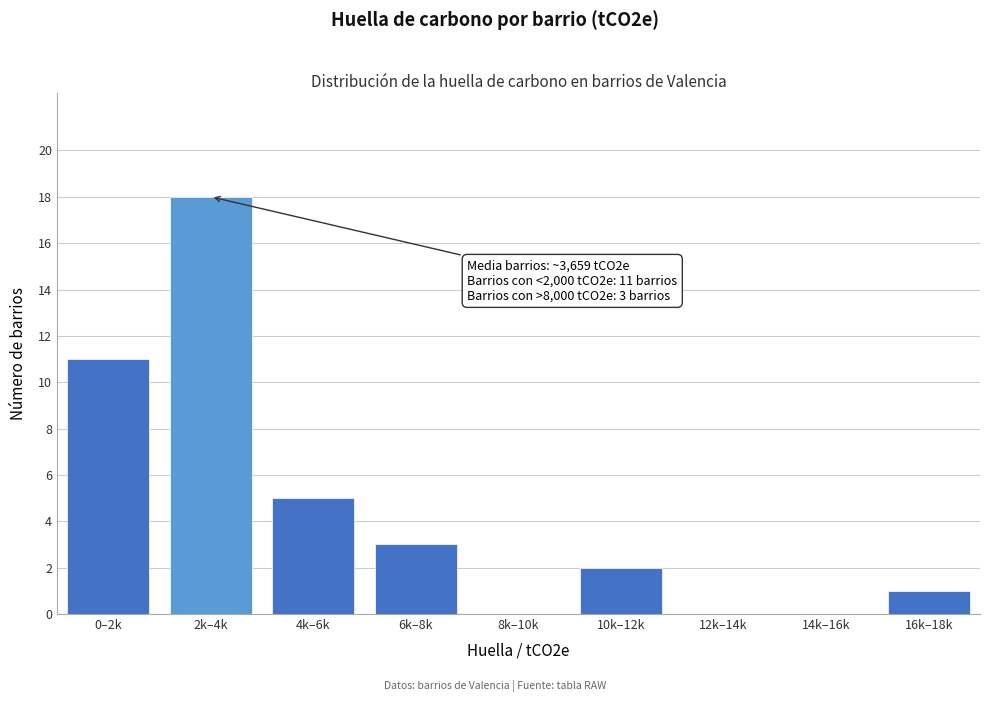

Reading left to right, what are all the values shown in this chart?

0–2k=11	2k–4k=18	4k–6k=5	6k–8k=3	8k–10k=0	10k–12k=2	12k–14k=0	14k–16k=0	16k–18k=1